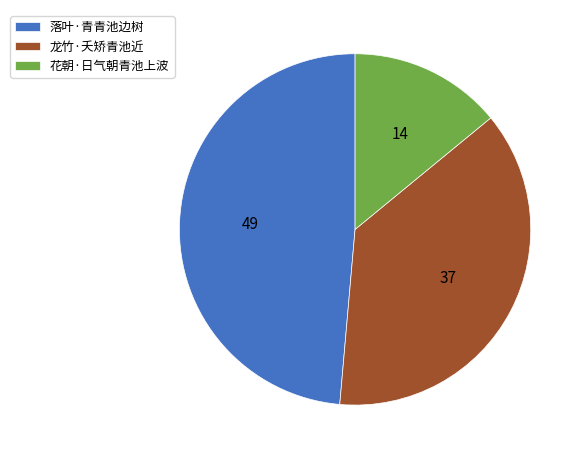

Rank the categories by value from lowest to highest.

花朝·日气朝青池上波, 龙竹·夭矫青池近, 落叶·青青池边树